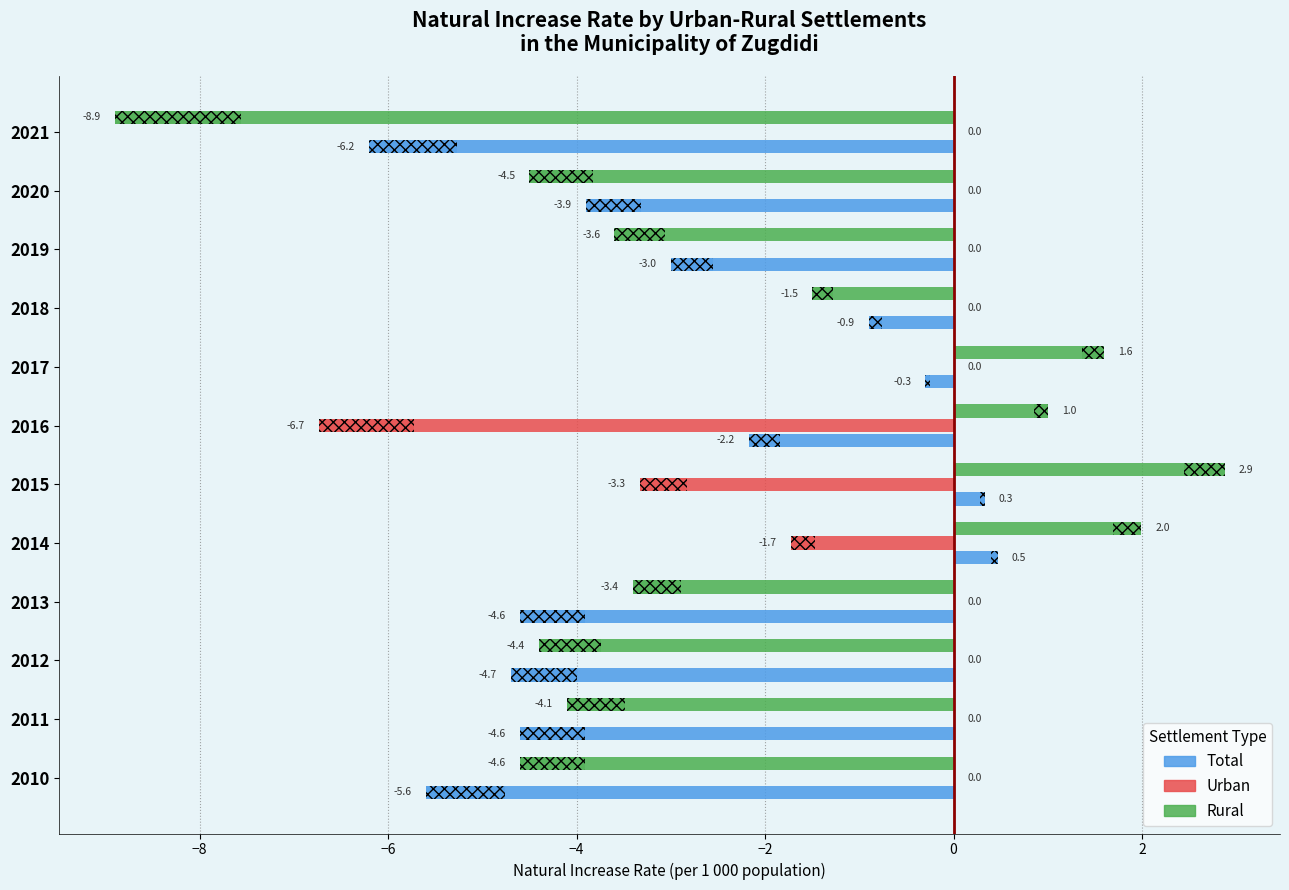

What is the spread (max minus min) of values at 2021?

8.9